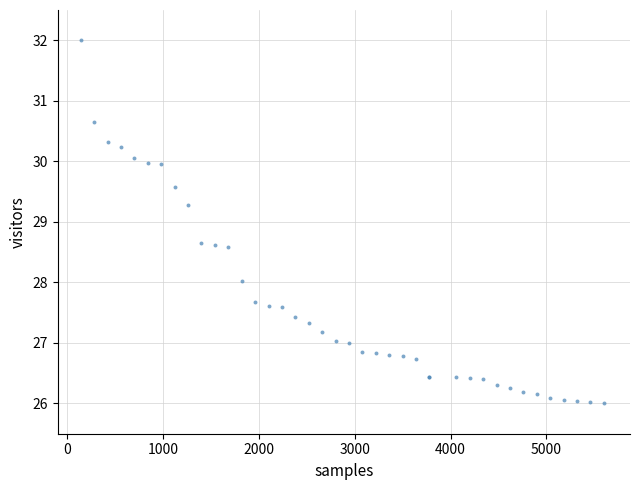

What Y value in the scatter plot is closest to 29?

29.3